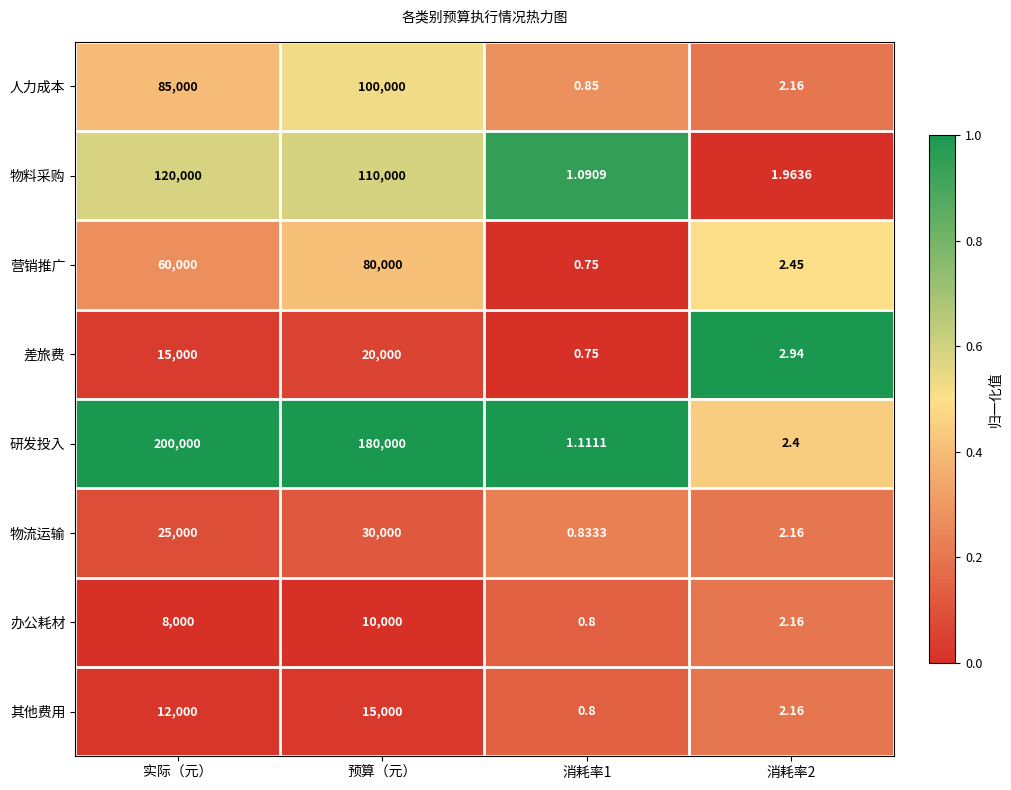

Which label corresponds to the largest value in the chart?

实际（元）